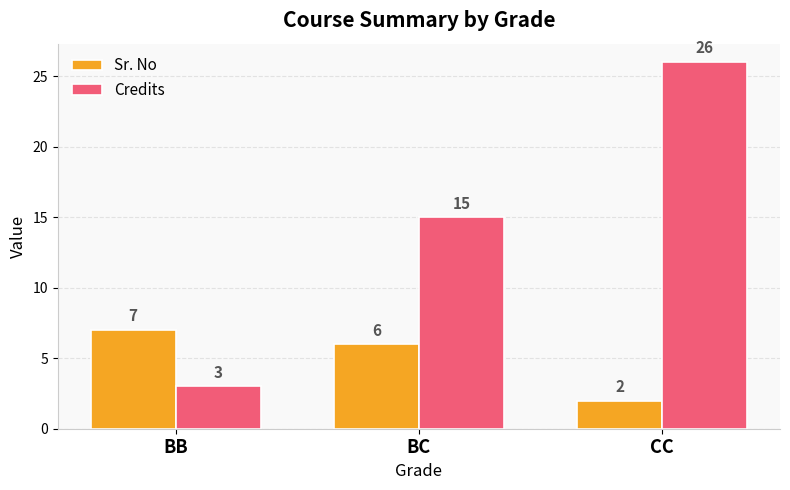

Count the number of data series in this chart.

2